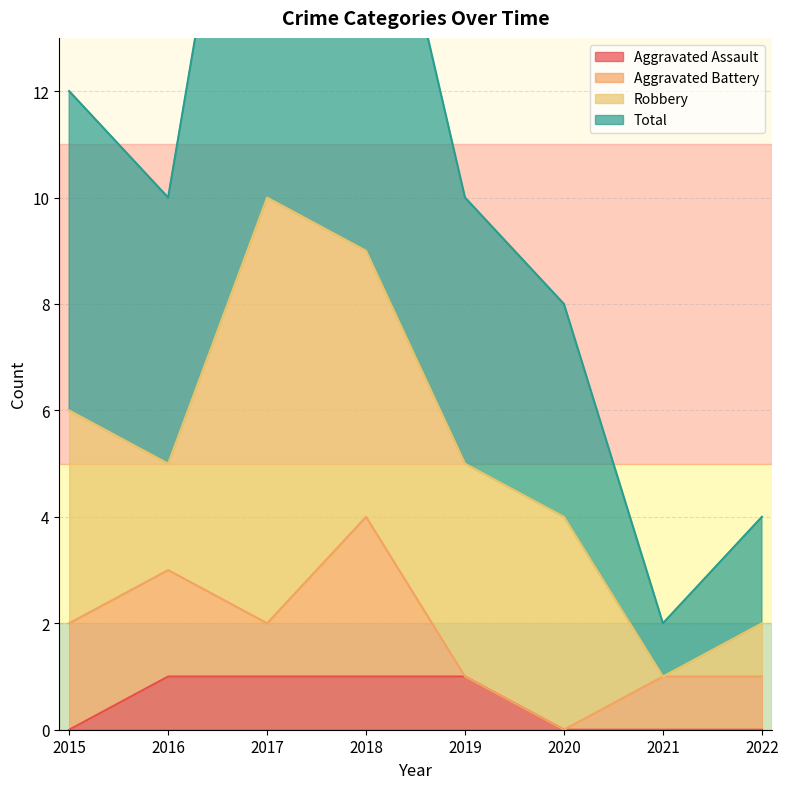

The value of Aggravated Assault at 2021 is 1. True or false?

False